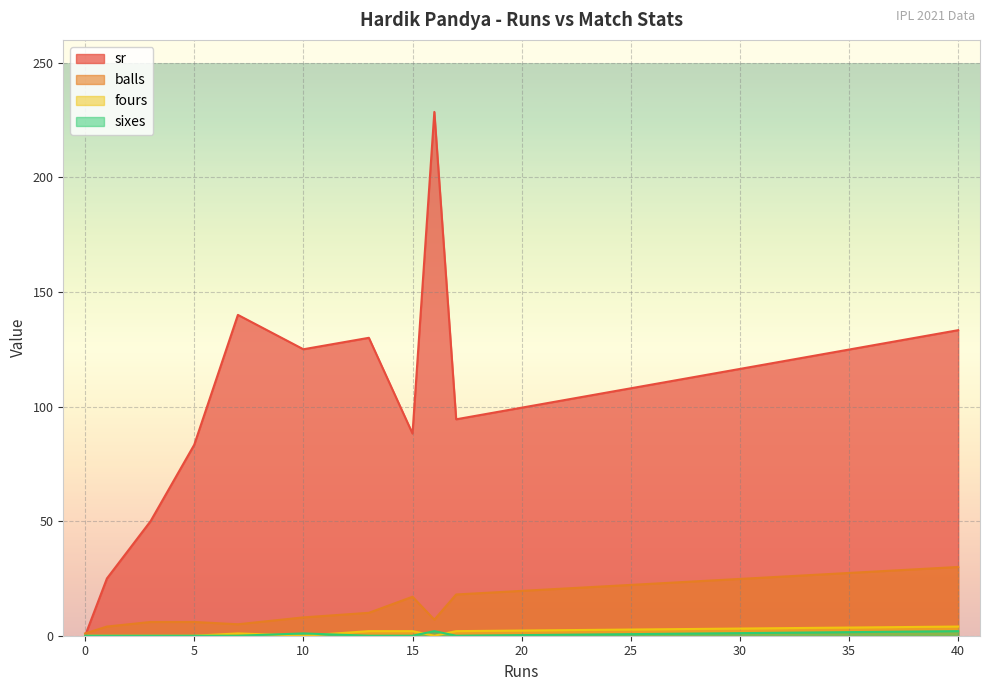

Which category has the lowest value in the sixes series?

17